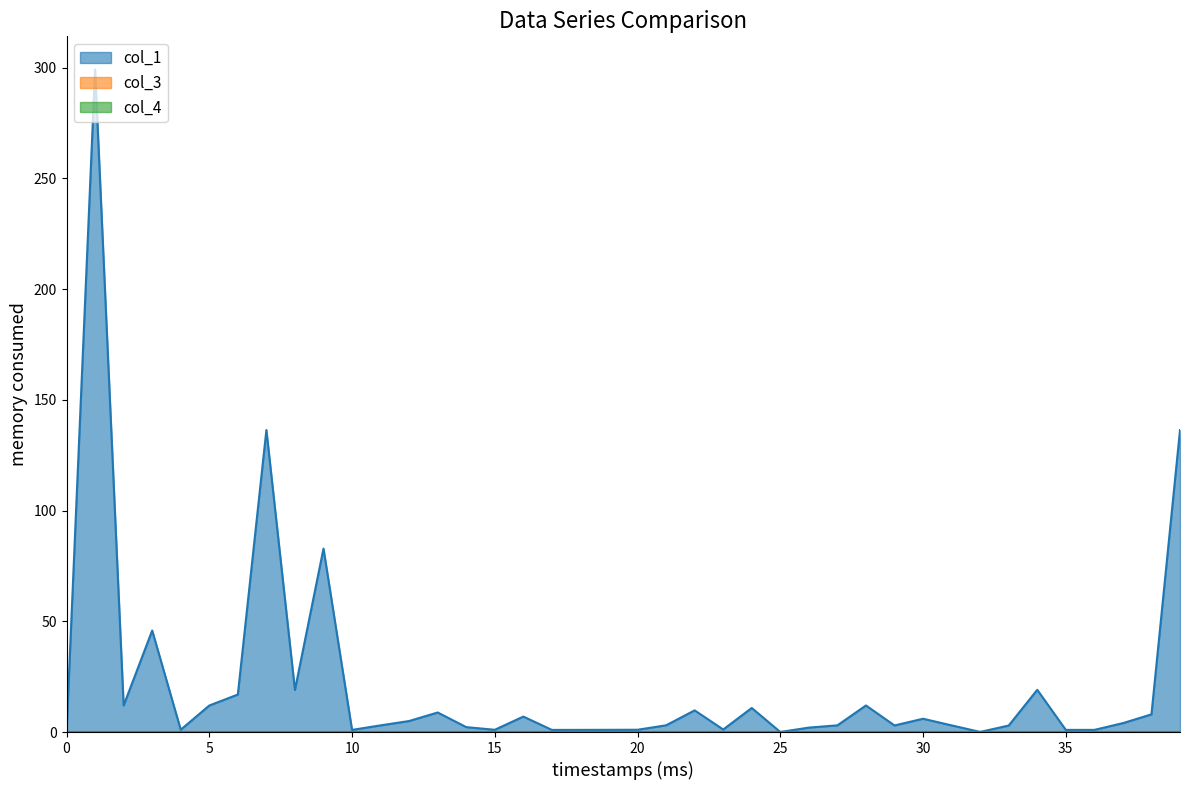

How many data points does each series have?

40